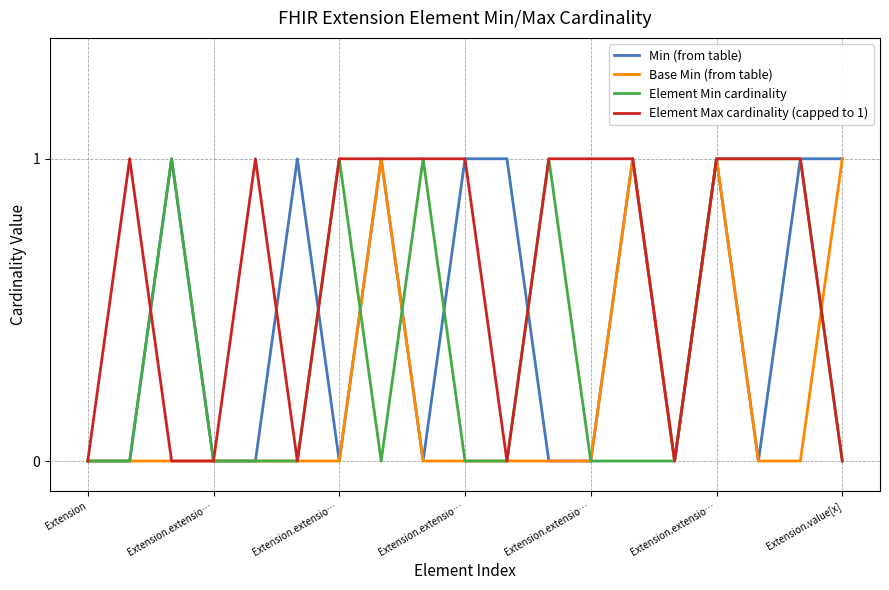

Which series has the largest total across all categories?

Element Max cardinality (capped to 1)